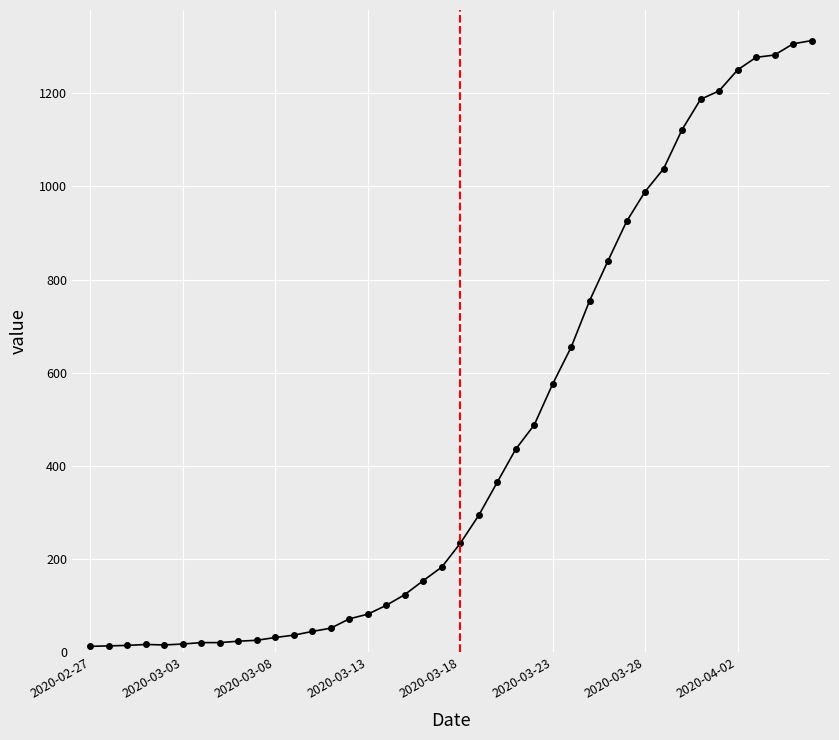

What is the greatest value displayed?

1313